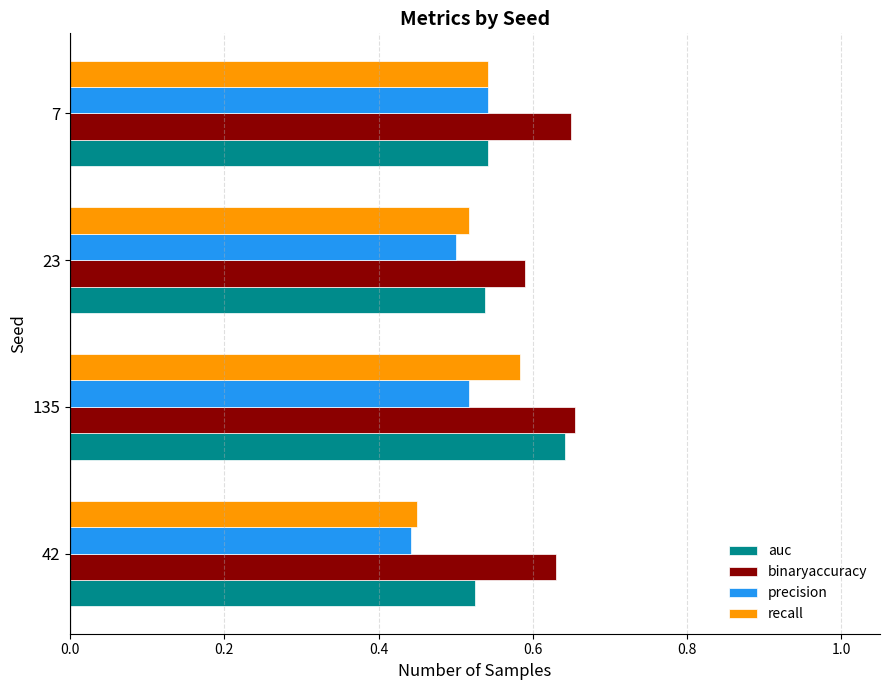

Is it true that auc equals 0.3 at 42?

False